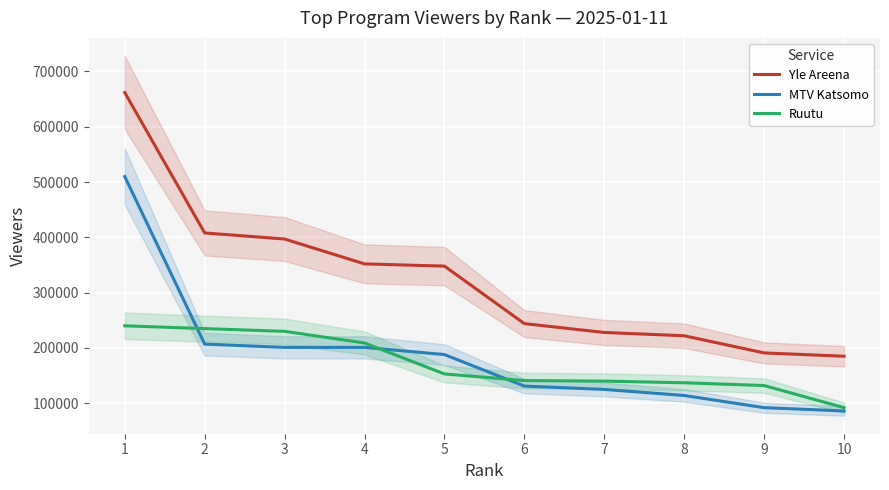

What is the total value across all series at 6?

516000